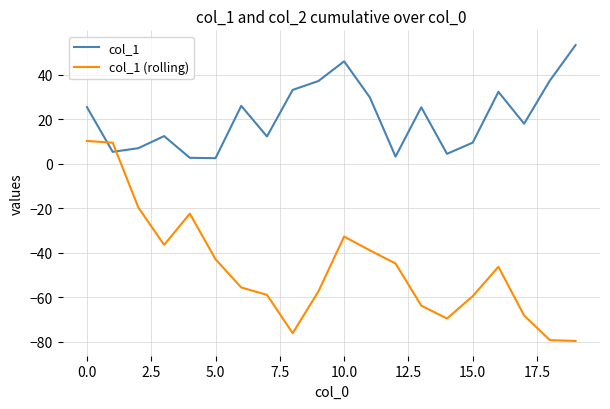

True or false: col_1 (rolling) and col_1 intersect in this chart.

True